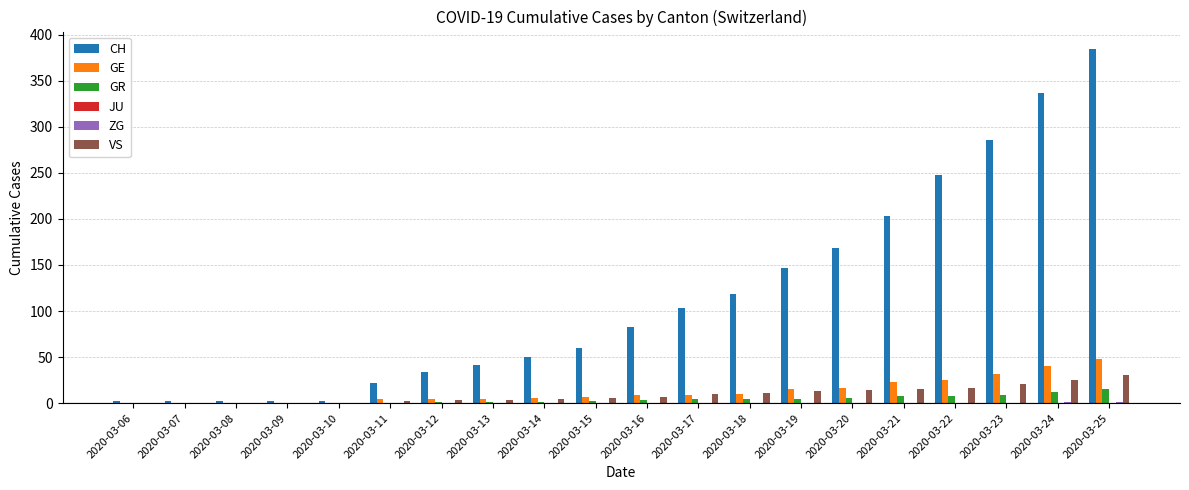

Is it true that VS equals 31 at 2020-03-25?

True